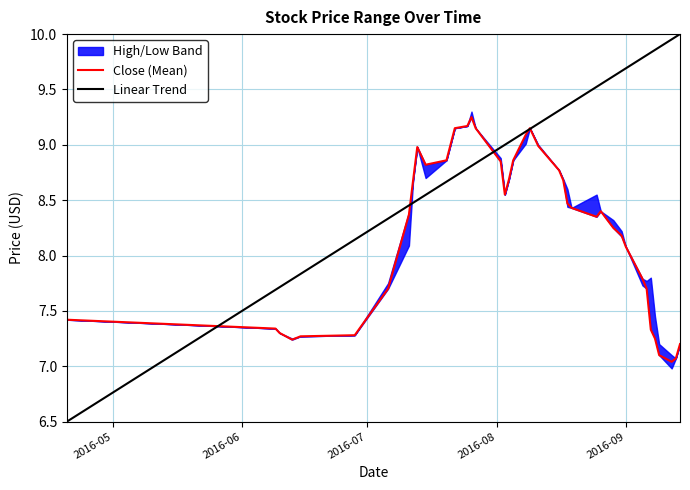

How many data points in High are above 8?

25